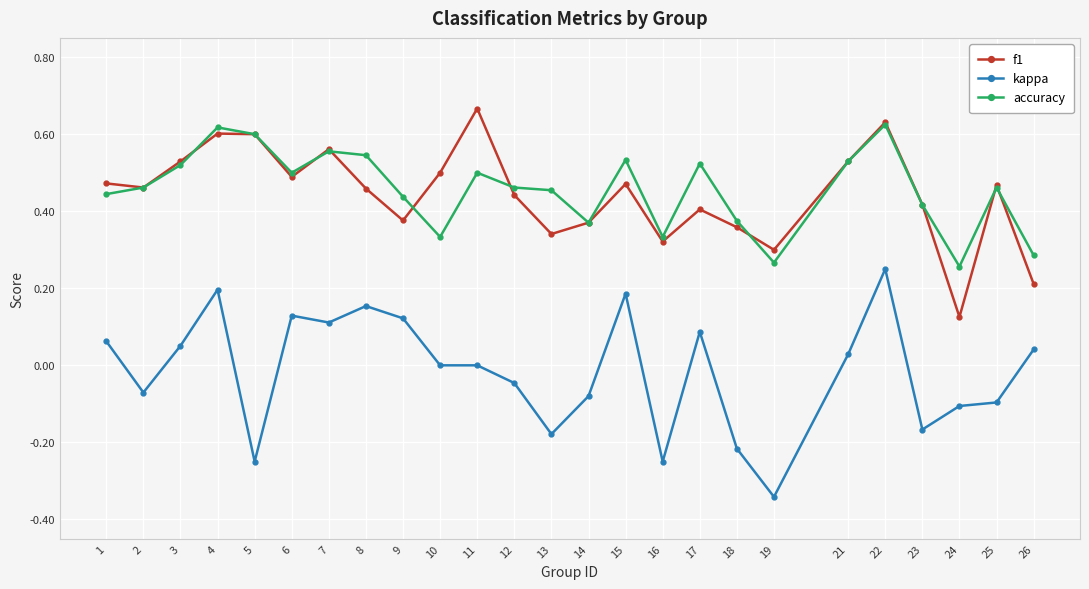

True or false: kappa and accuracy intersect in this chart.

False